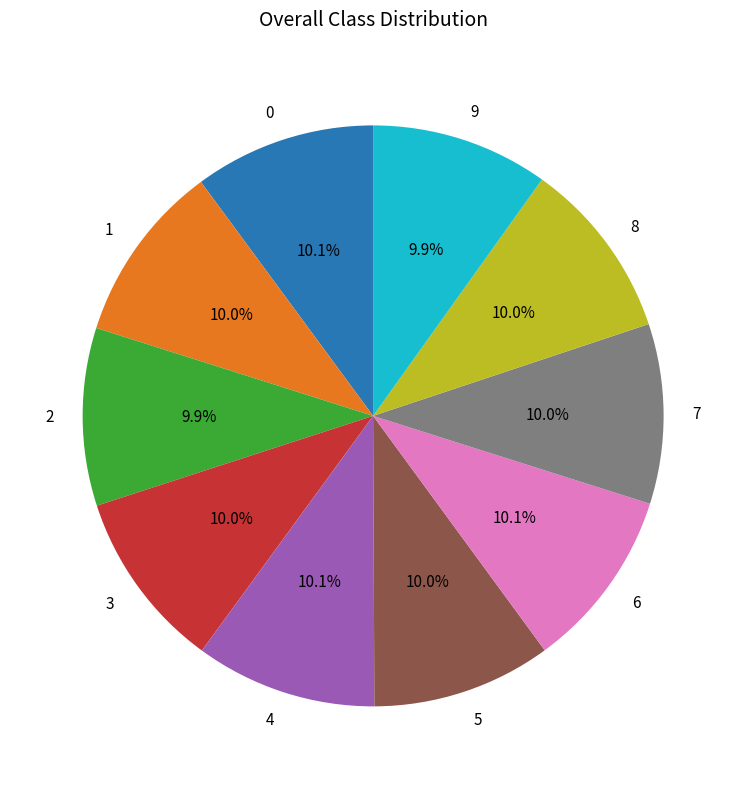

Does 6 represent more than half of the total?

No